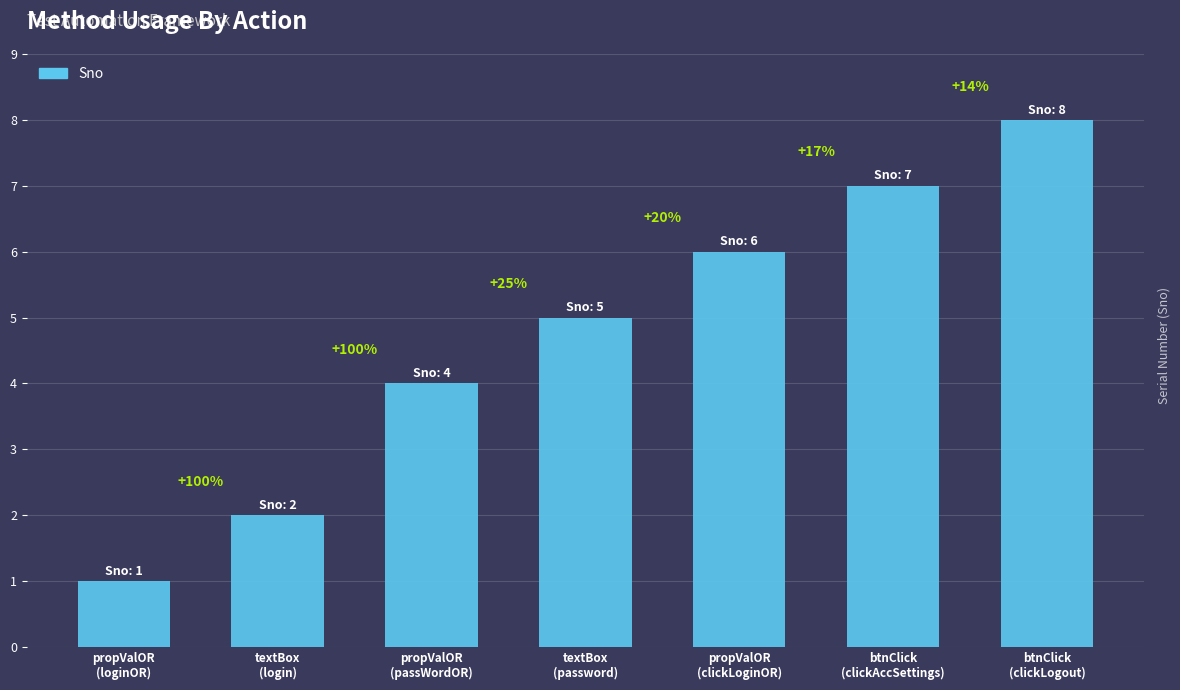

Which has a higher value, propValOR
(loginOR) or textBox
(login)?

textBox
(login)